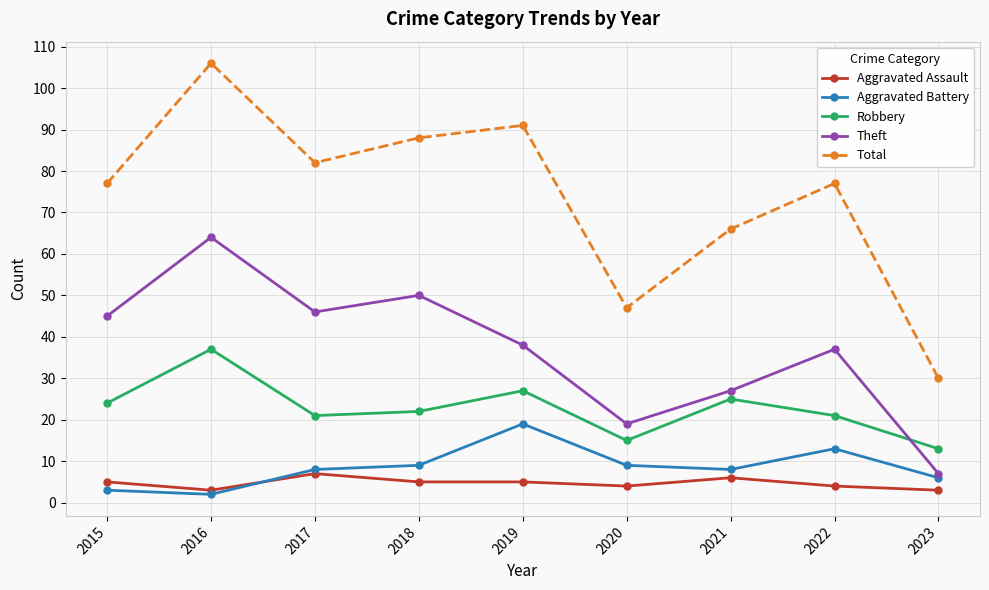

What is the approximate value of Robbery at 2020, to the nearest 5?

15